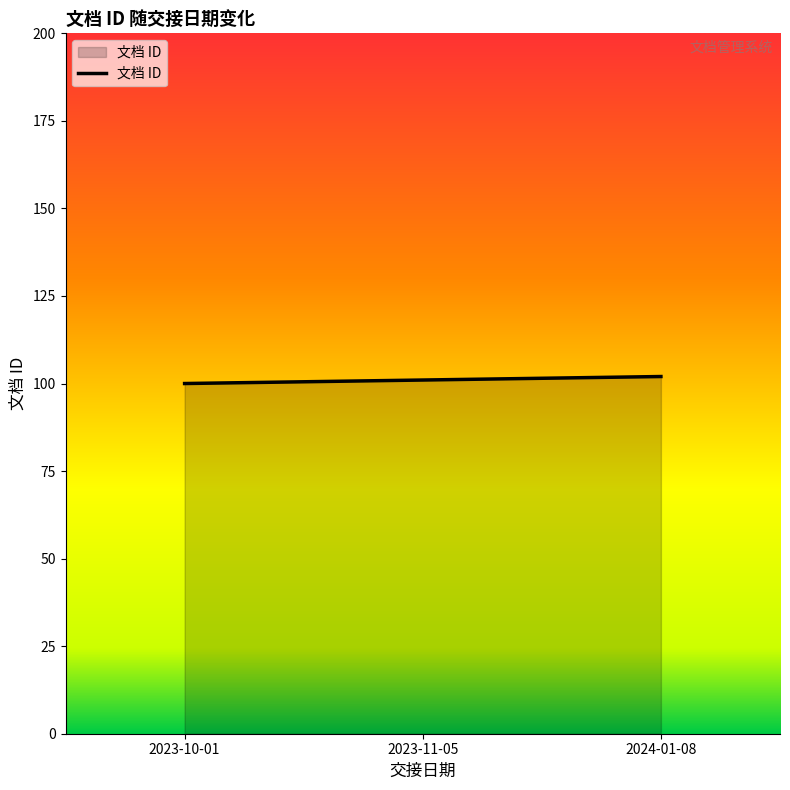

Reading left to right, list all the values displayed in this chart.

2023-10-01=100	2023-11-05=101	2024-01-08=102